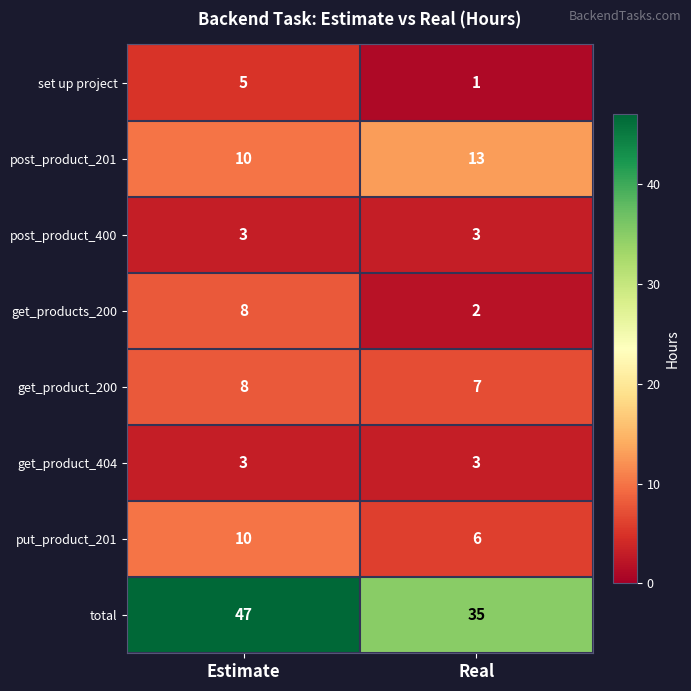

Where is post_product_201 nearest to the value 11?

Estimate